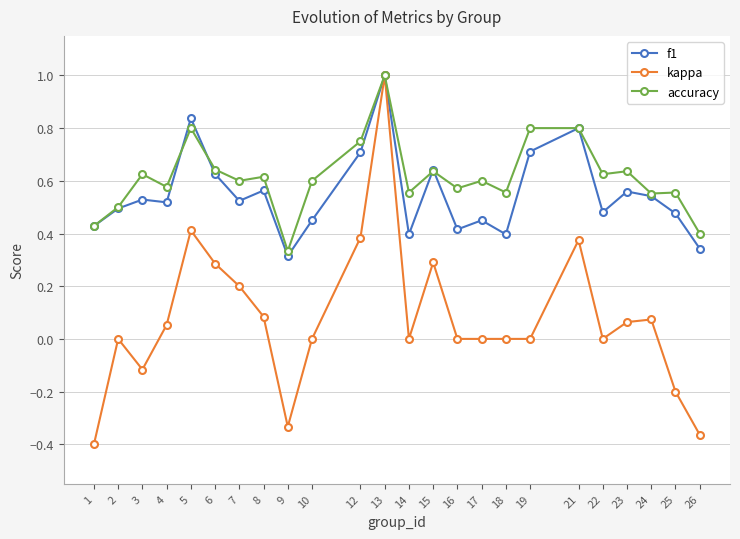

Rank the series at 19 from highest to lowest value.

accuracy, f1, kappa